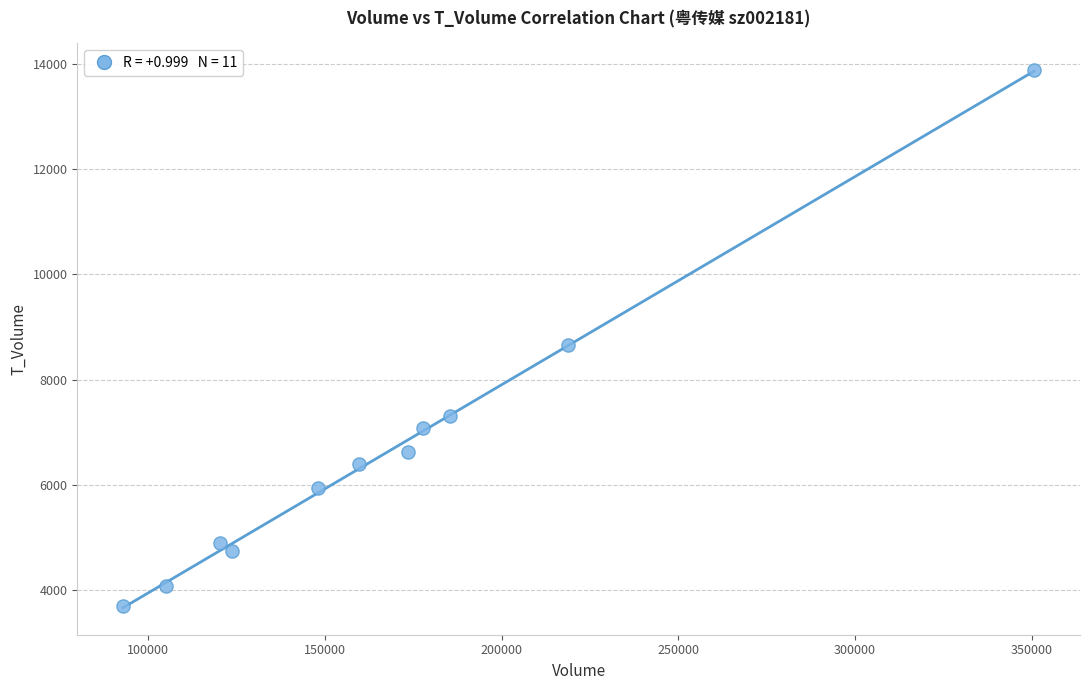

What is the average X value?

168674